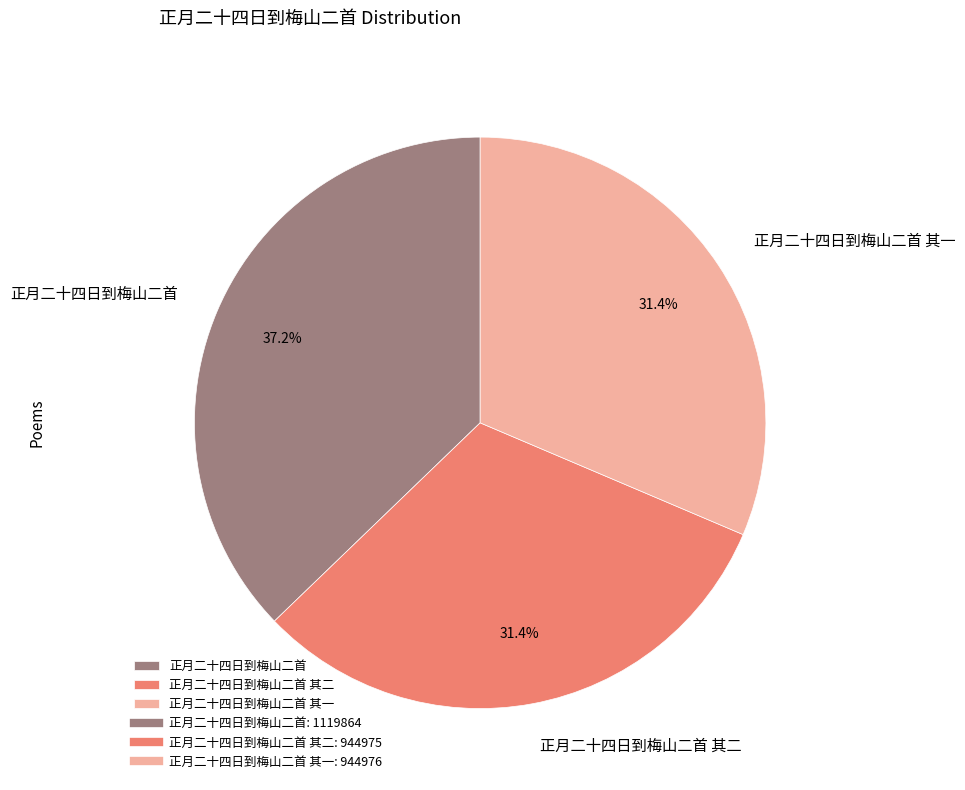

What percentage do 正月二十四日到梅山二首 and 正月二十四日到梅山二首 其二 together represent?

68.6%